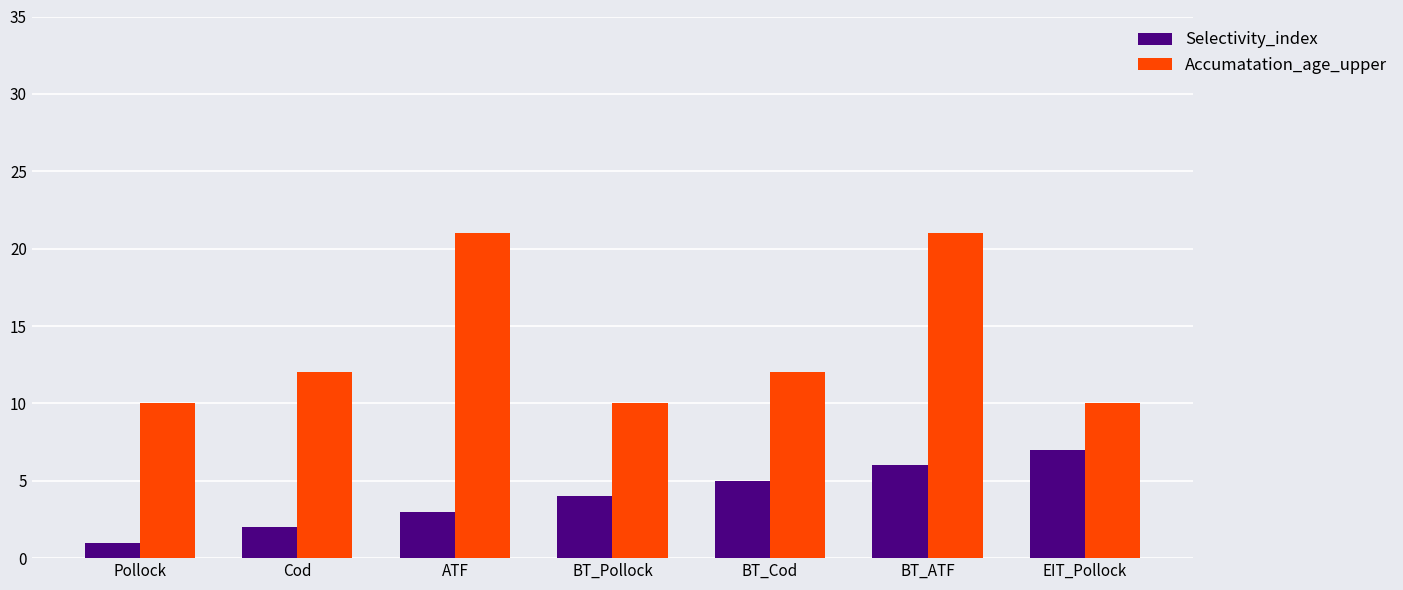

How many bars are there in each group?

2